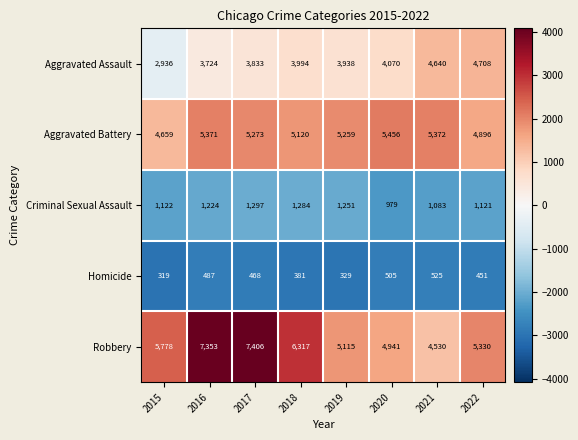

At which label is Homicide closest to 422?

2022